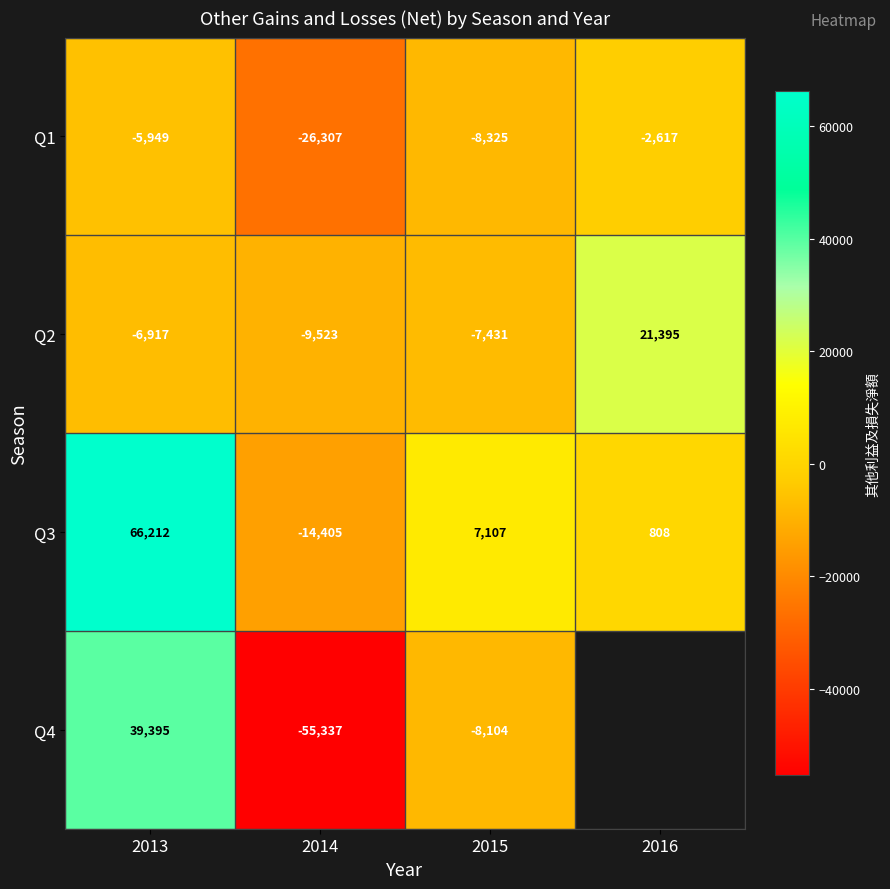

The value of Q1 at 2015 is -2398.5. True or false?

False